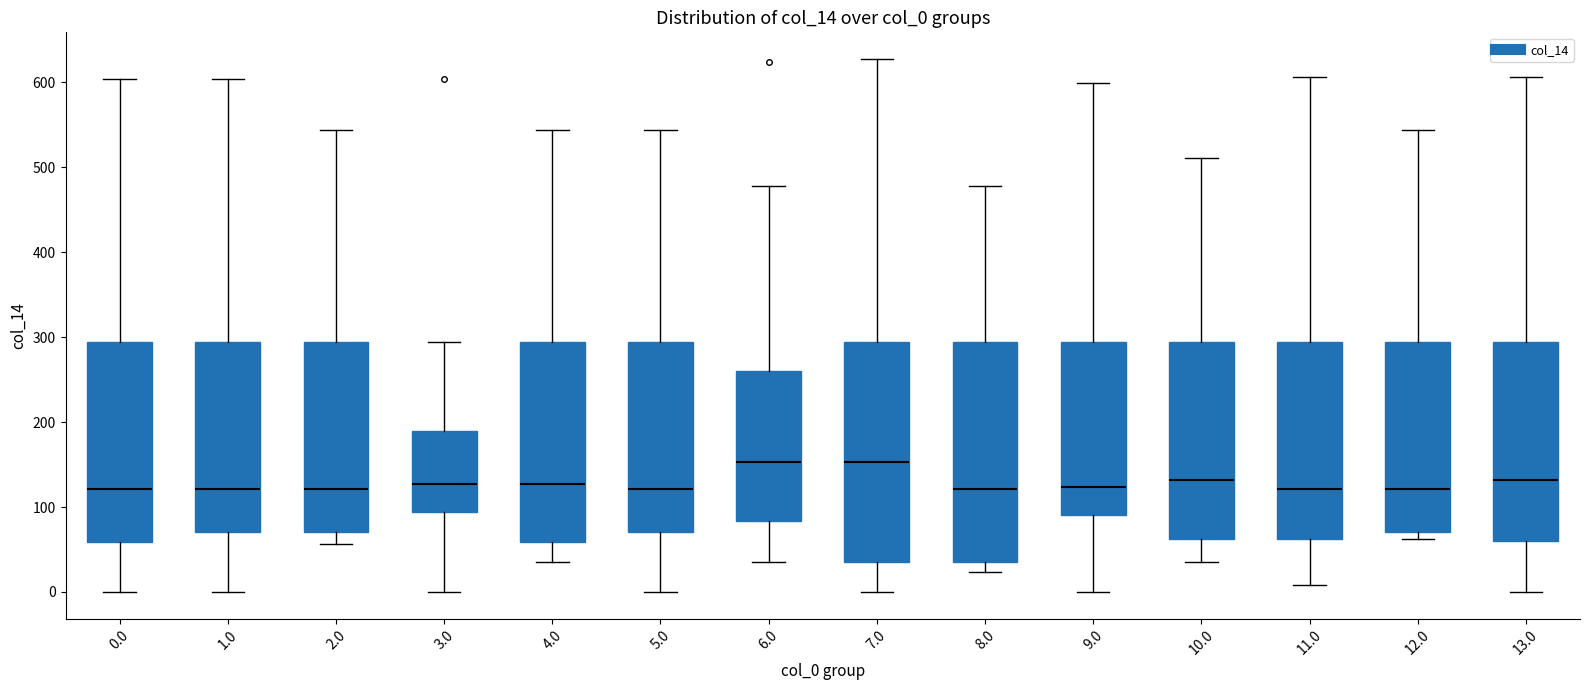

Where does the upper whisker of the box at x = 12.0 end on the y-axis? The values are not printed on the chart, so give them approximately, as read against the axis.

540